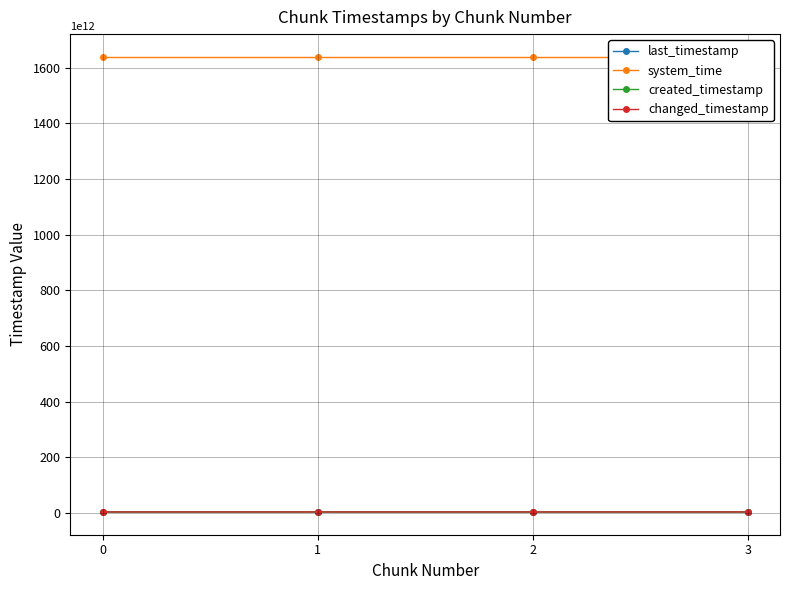

True or false: created_timestamp and last_timestamp intersect in this chart.

False